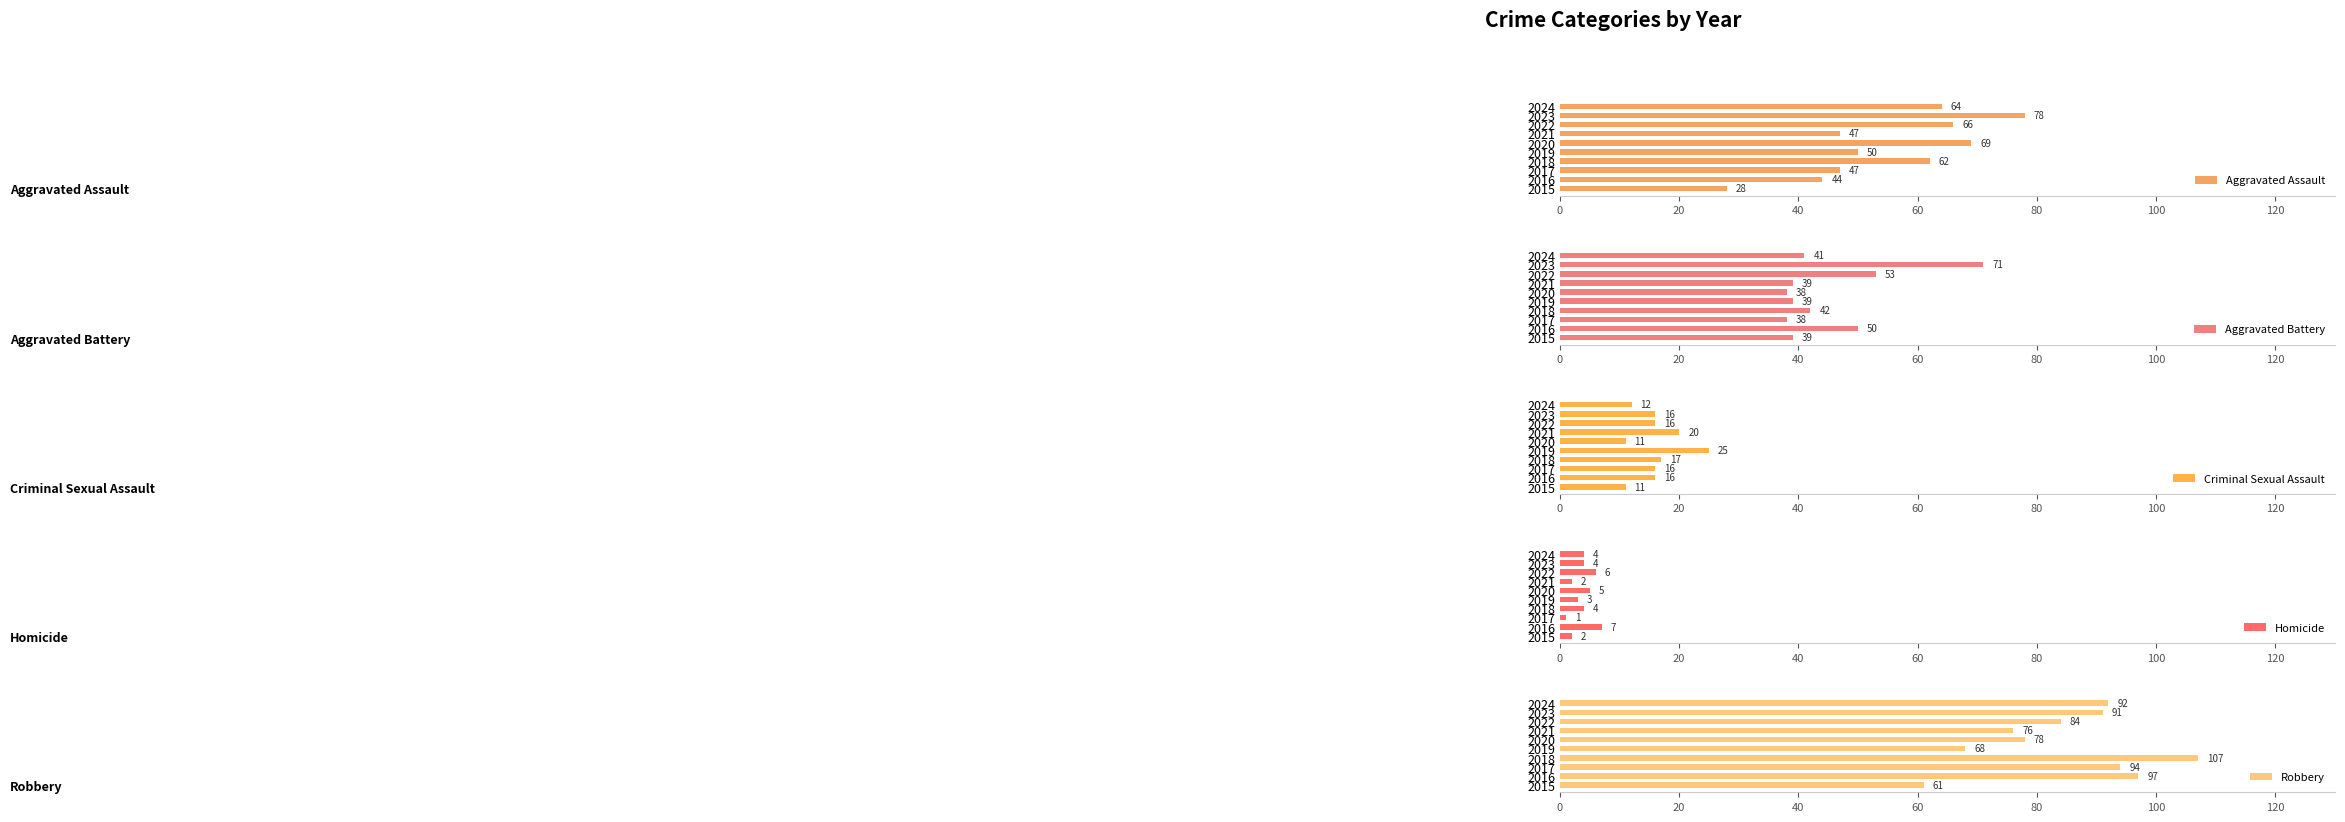

What is the highest value of the Aggravated Assault series?

78